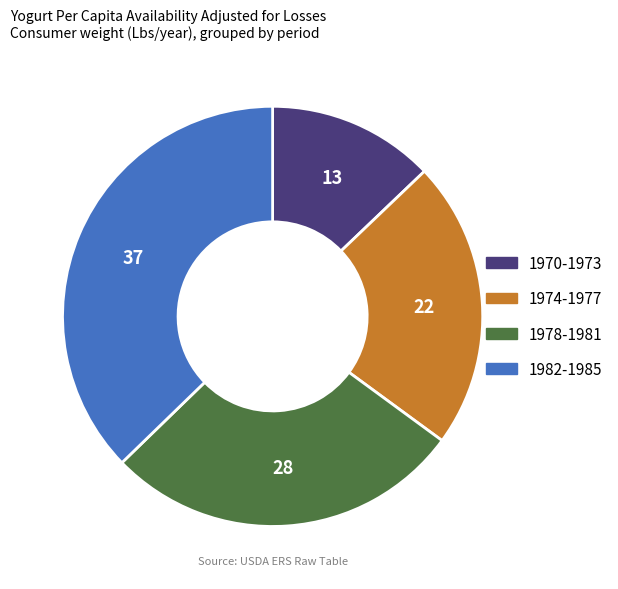

How many segments does this pie chart have?

4